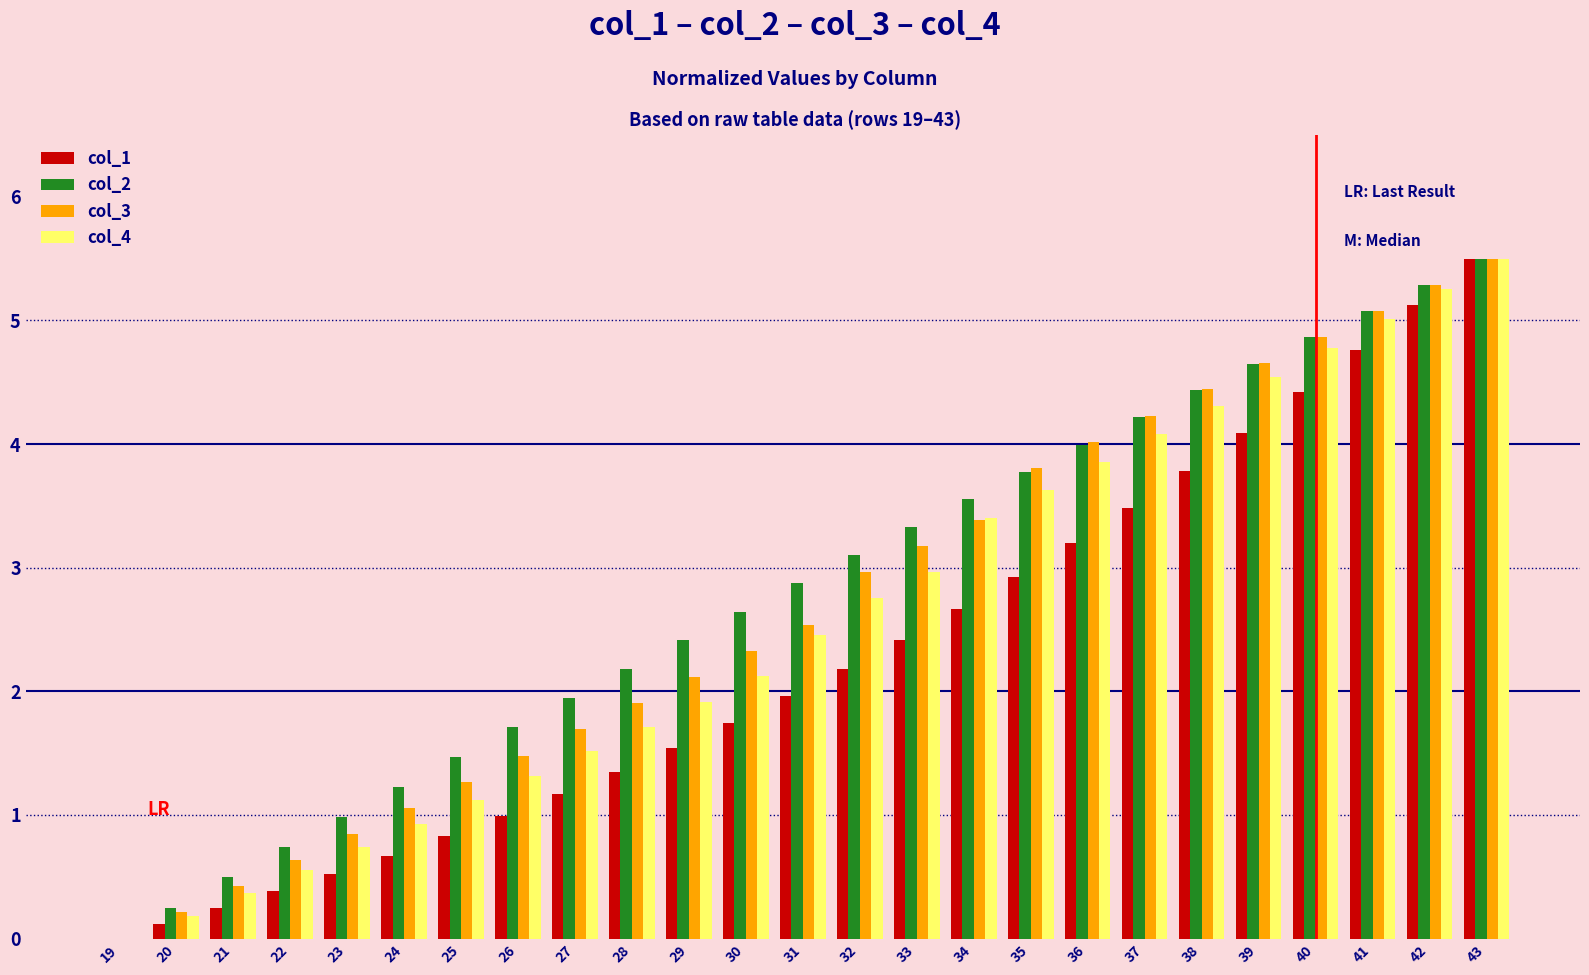

Reading left to right, list all the values displayed in this chart.

col_1: 19=0.0	20=0.1	21=0.2	22=0.4	23=0.5	24=0.7	25=0.8	26=1.0	27=1.2	28=1.4	29=1.5	30=1.7	31=2.0	32=2.2	33=2.4	34=2.7	35=2.9	36=3.2	37=3.5	38=3.8	39=4.1	40=4.4	41=4.8	42=5.1	43=5.5
col_2: 19=0.0	20=0.2	21=0.5	22=0.7	23=1.0	24=1.2	25=1.5	26=1.7	27=1.9	28=2.2	29=2.4	30=2.6	31=2.9	32=3.1	33=3.3	34=3.6	35=3.8	36=4.0	37=4.2	38=4.4	39=4.7	40=4.9	41=5.1	42=5.3	43=5.5
col_3: 19=0.0	20=0.2	21=0.4	22=0.6	23=0.8	24=1.1	25=1.3	26=1.5	27=1.7	28=1.9	29=2.1	30=2.3	31=2.5	32=3.0	33=3.2	34=3.4	35=3.8	36=4.0	37=4.2	38=4.4	39=4.7	40=4.9	41=5.1	42=5.3	43=5.5
col_4: 19=0.0	20=0.2	21=0.4	22=0.6	23=0.7	24=0.9	25=1.1	26=1.3	27=1.5	28=1.7	29=1.9	30=2.1	31=2.5	32=2.8	33=3.0	34=3.4	35=3.6	36=3.9	37=4.1	38=4.3	39=4.5	40=4.8	41=5.0	42=5.3	43=5.5